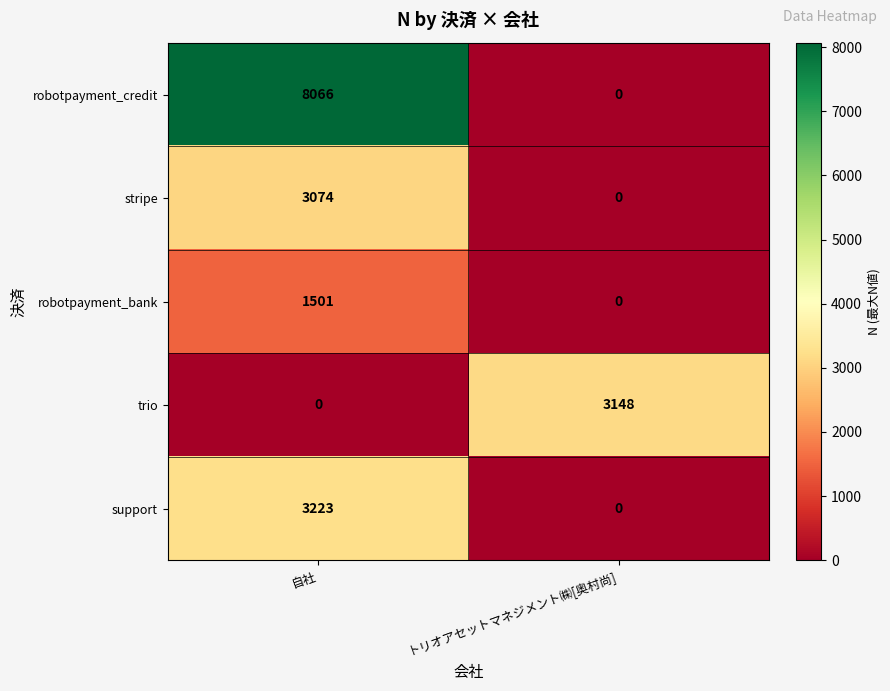

What is the average value of the support series?

1612